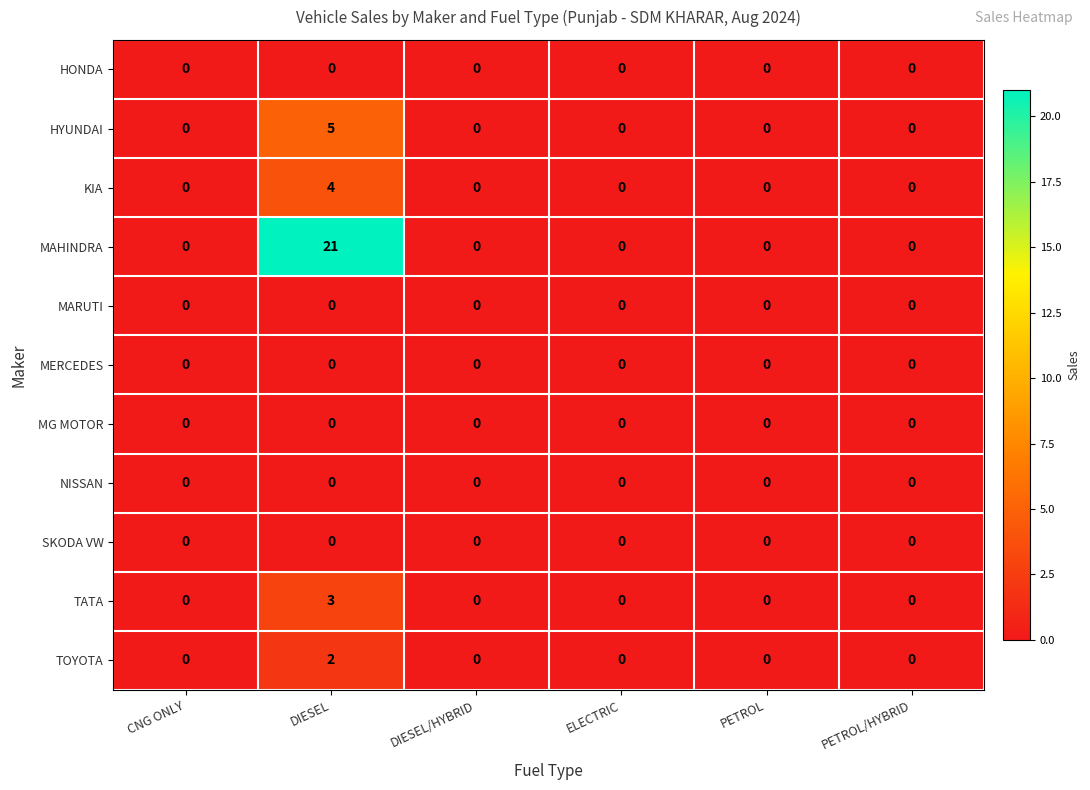

Which series has the widest spread of values?

MAHINDRA